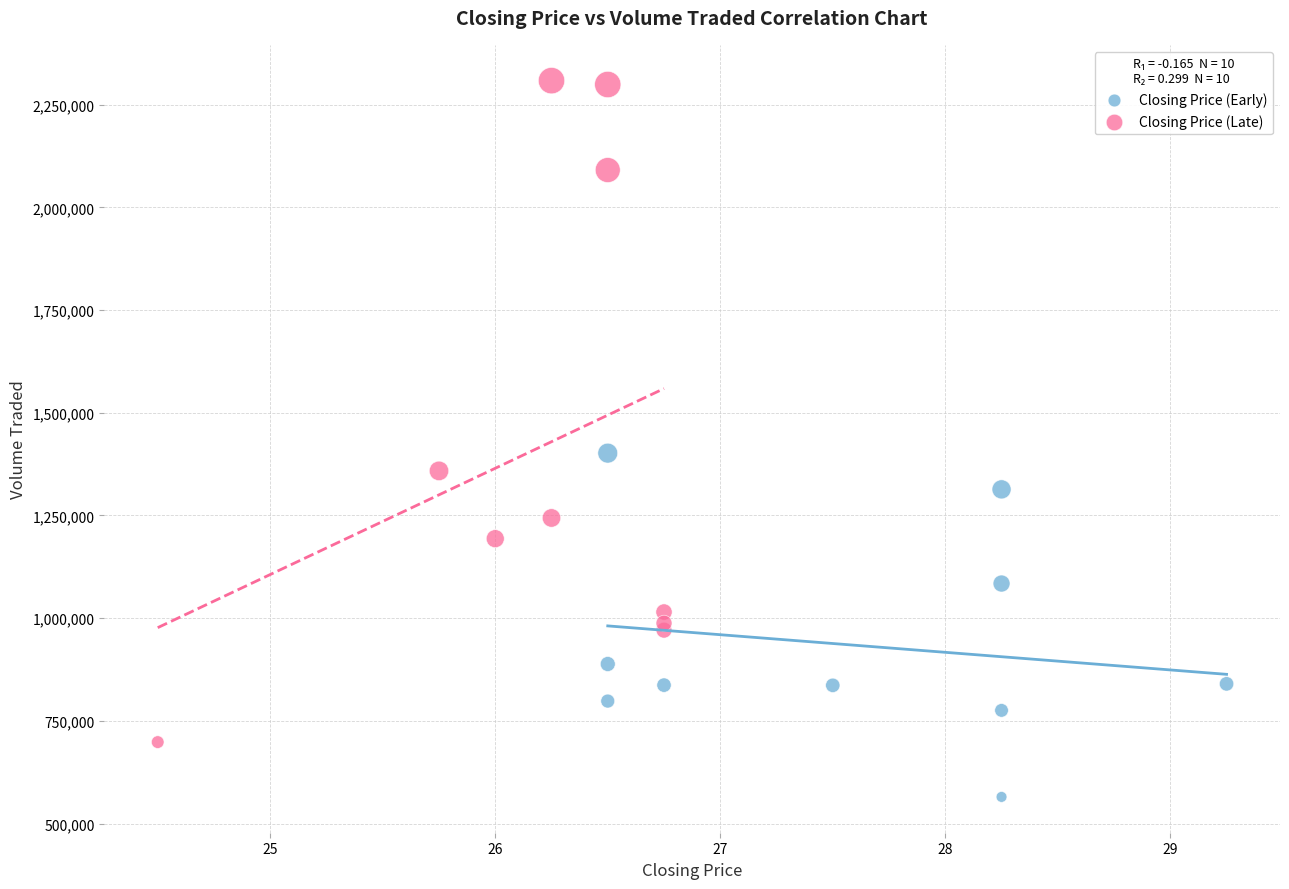

Which series reaches the maximum Y coordinate?

Closing Price (Late)